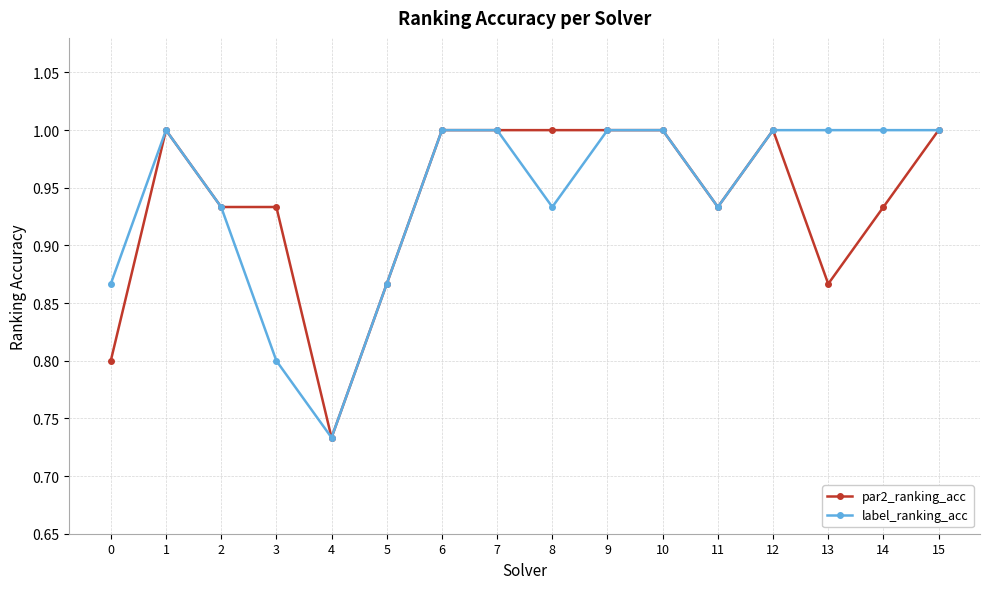

What is the sum of all label_ranking_acc values?

15.1